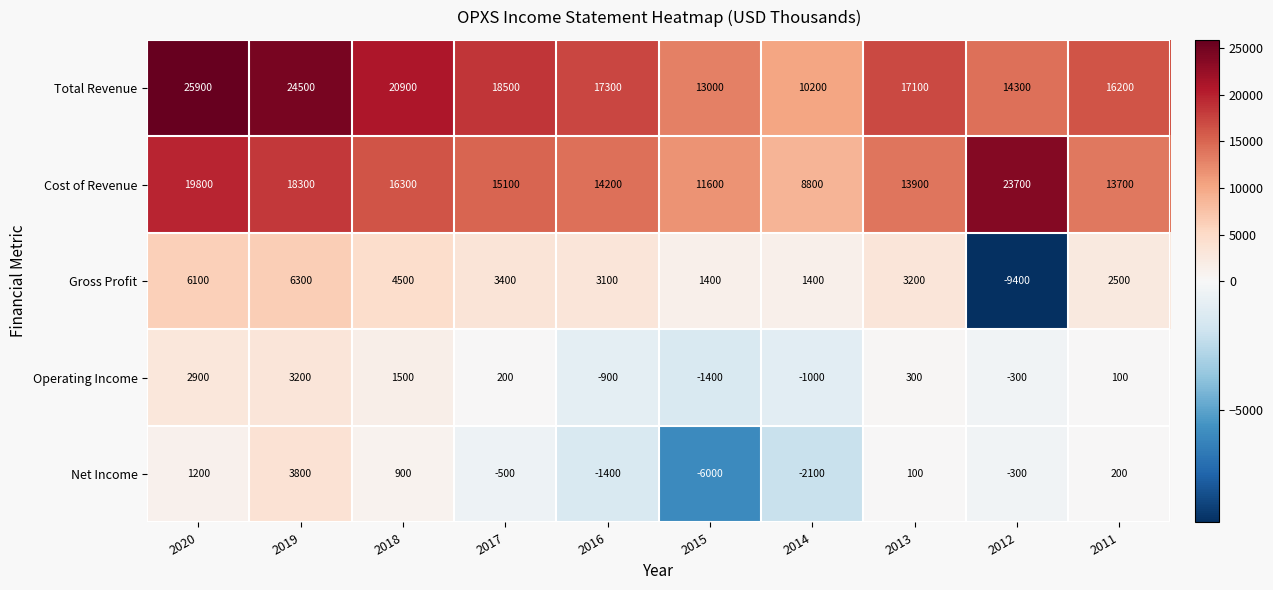

What is the average value of the Operating Income series?

460